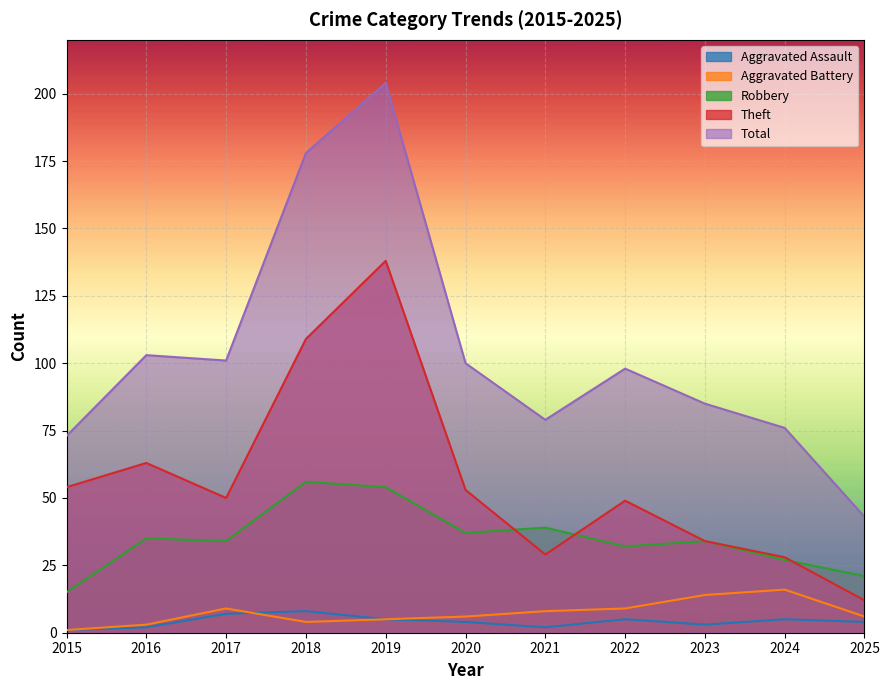

Which series has the largest range (max minus min)?

Total